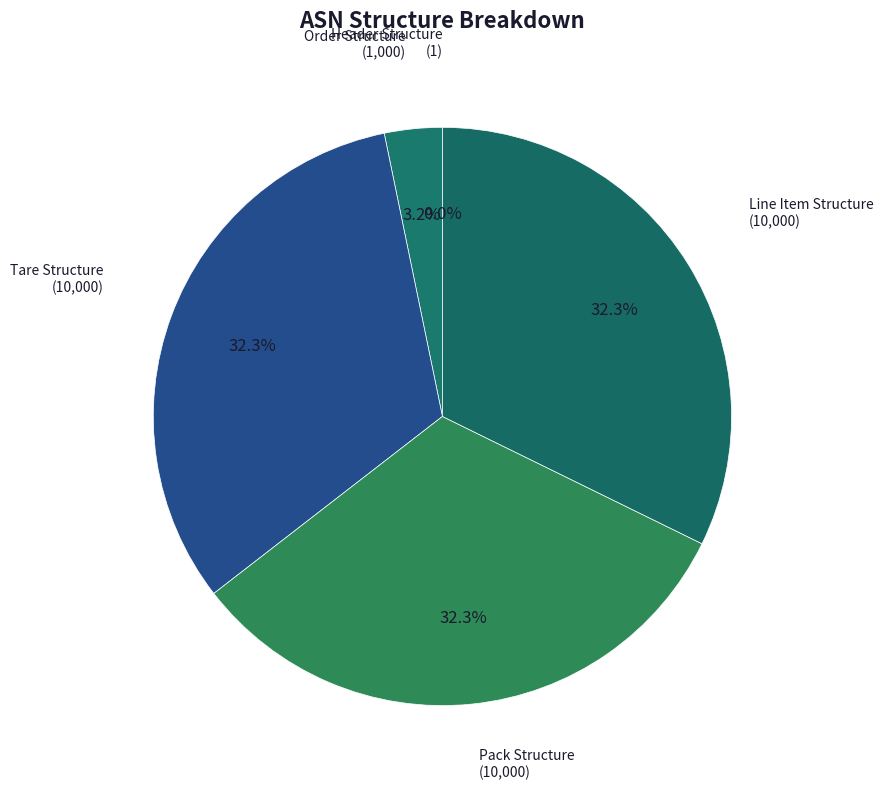

To the nearest percent, what is the difference between the largest and smallest slice percentages?

32%